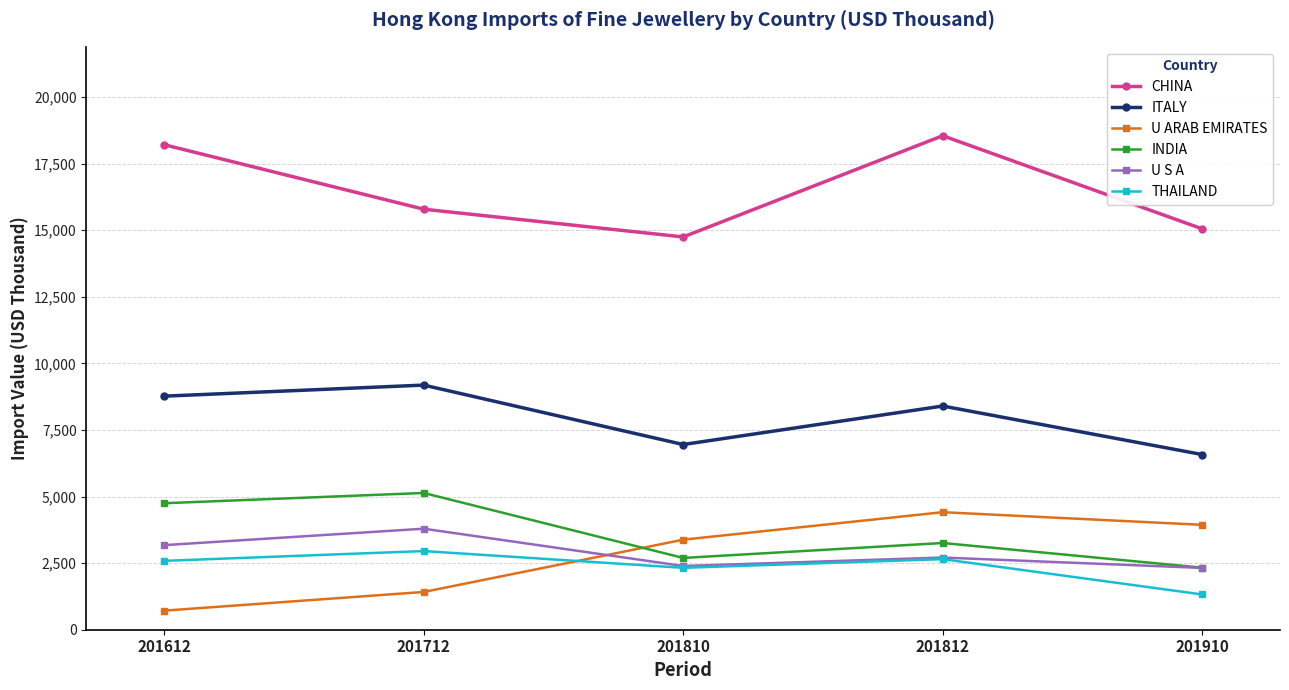

What is the difference between the CHINA values at 201712 and 201910?

737.1